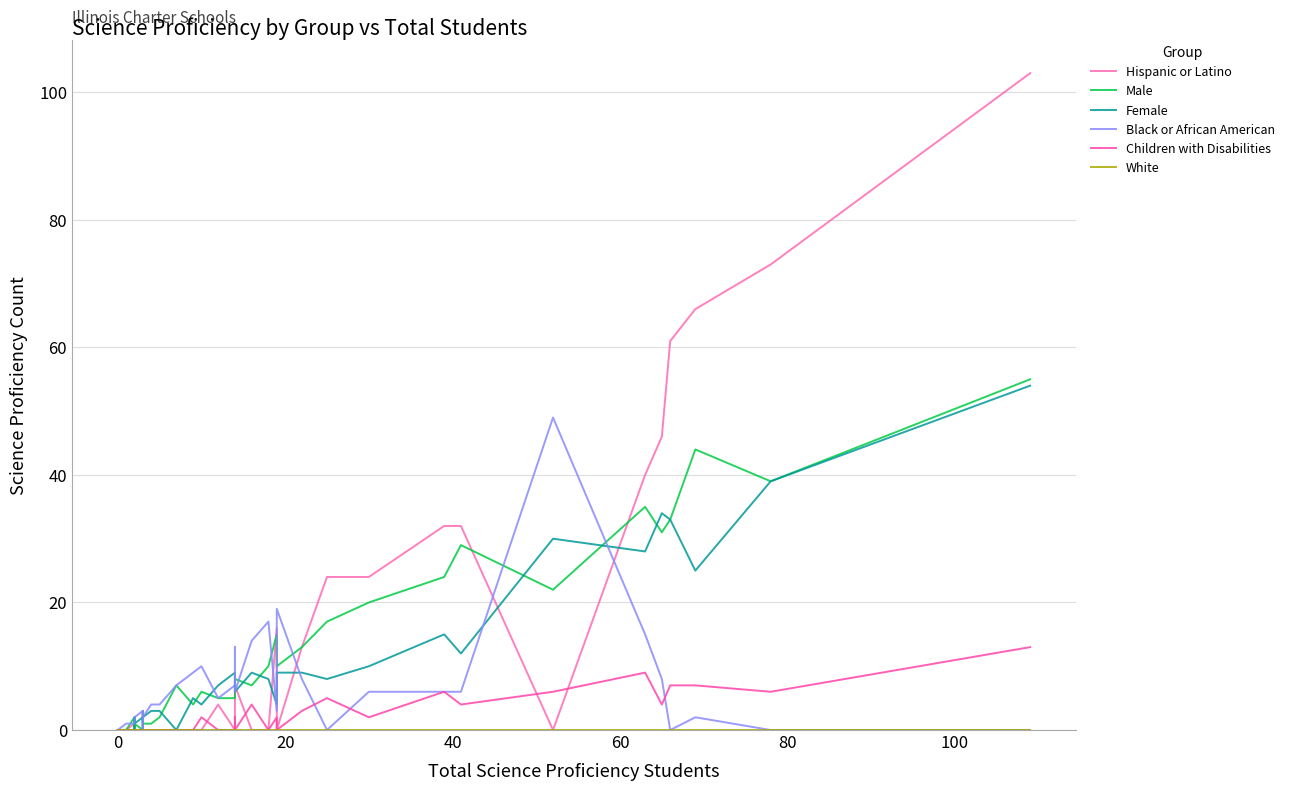

What is the maximum value for Male?

55